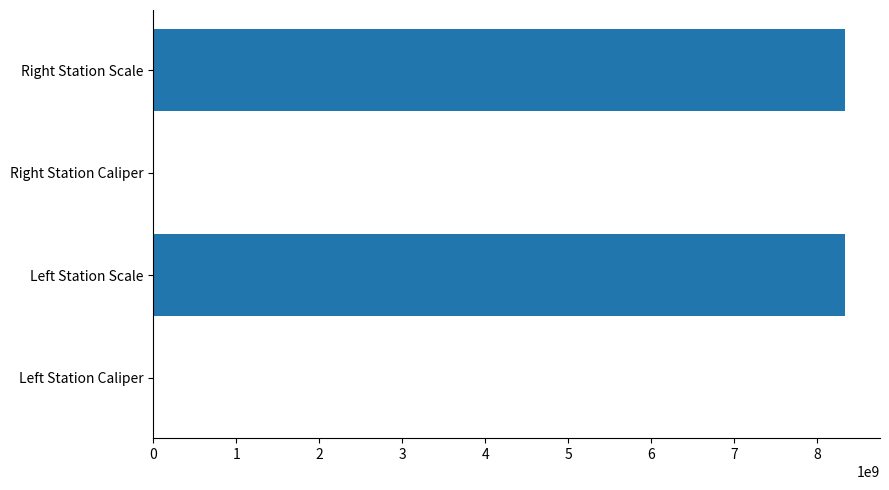

How many series are shown in this chart?

1